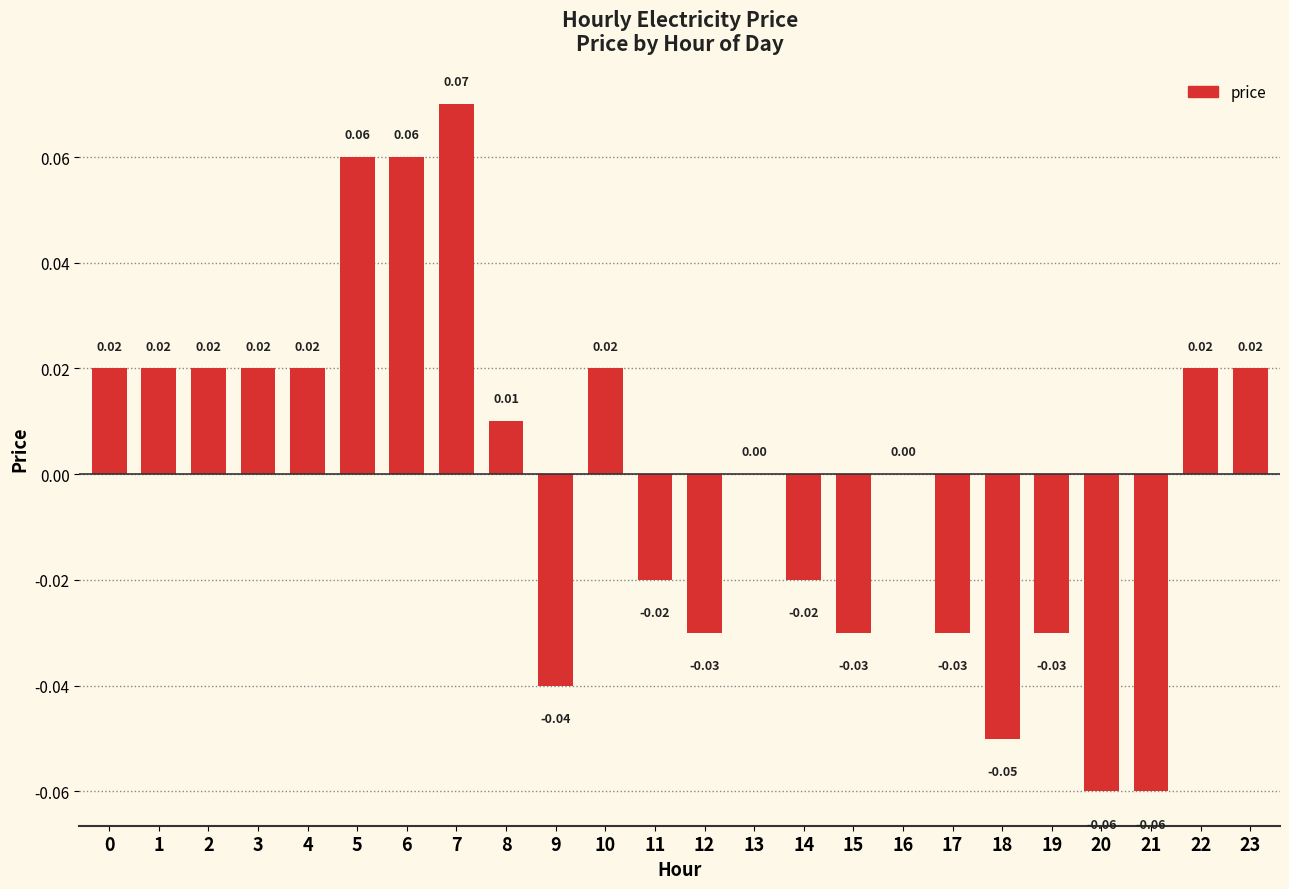

Between 9 and 14, which is larger?

14